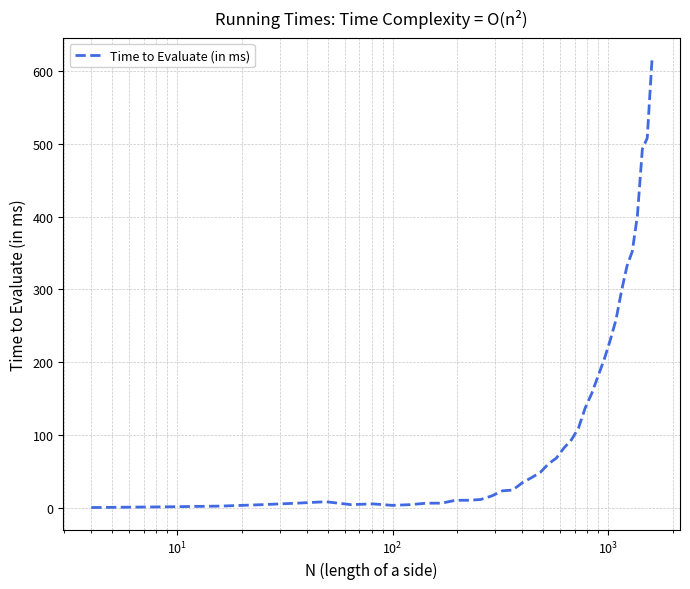

What is the difference between the maximum and minimum values?

615